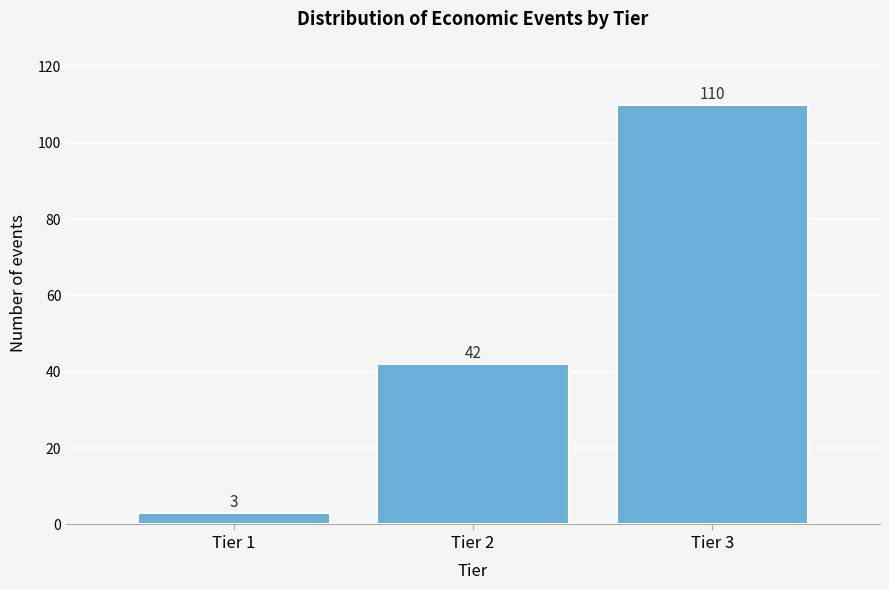

Reading left to right, extract all data points from this chart.

Tier 1=3	Tier 2=42	Tier 3=110